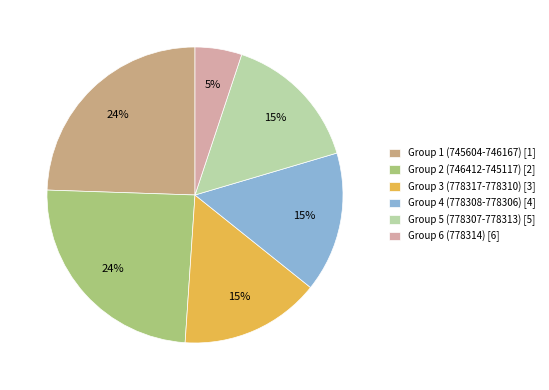

Which category has the smallest portion of the pie?

Group 6 (778314) [6]